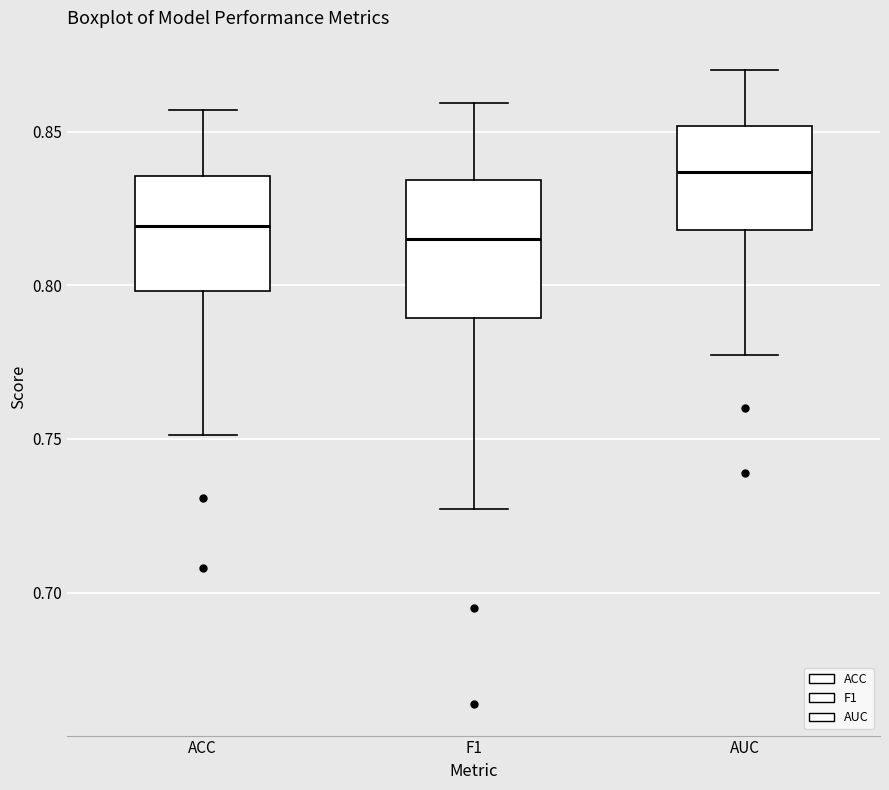

Where is the lower edge of the box for AUC on the y-axis? The values are not printed on the chart, so give them approximately, as read against the axis.

0.820